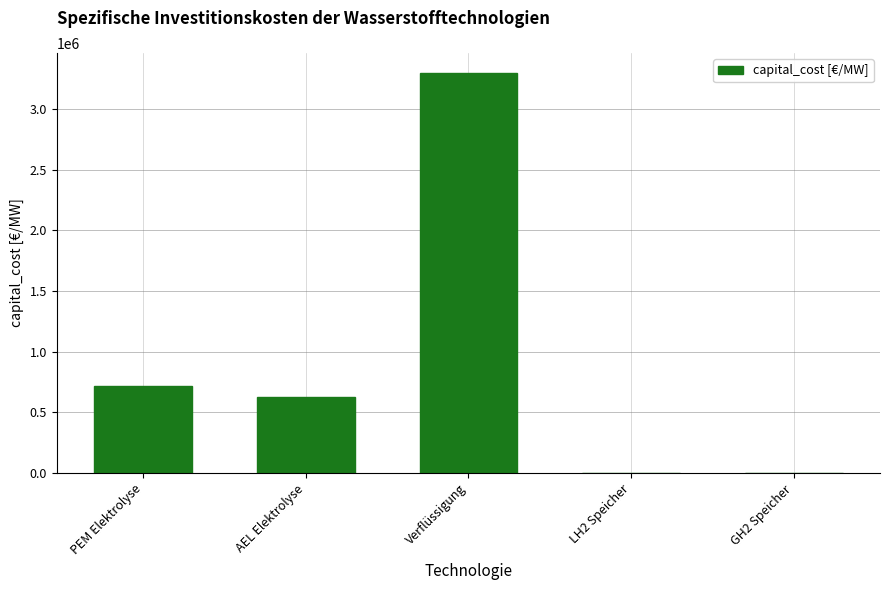

Approximately how many times larger is the value at Verflüssigung compared to AEL Elektrolyse?

5.2